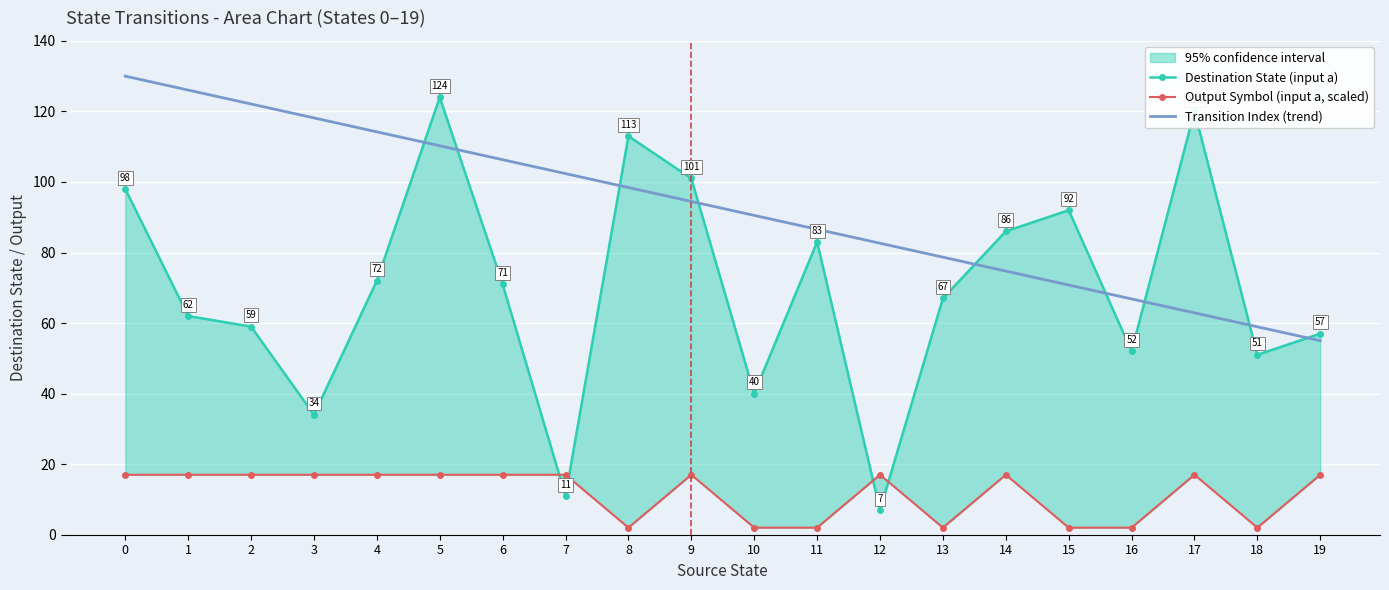

What is the difference between the maximum and minimum values in the Output Symbol (input a, scaled) series?

15.0